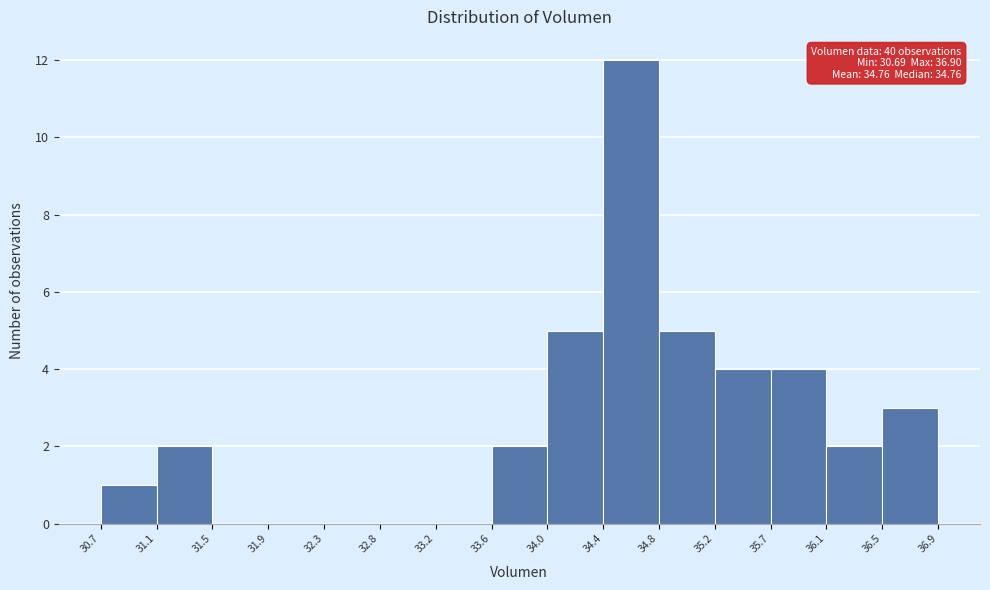

Which range on the x-axis has the tallest bar?

34.4 to 34.8